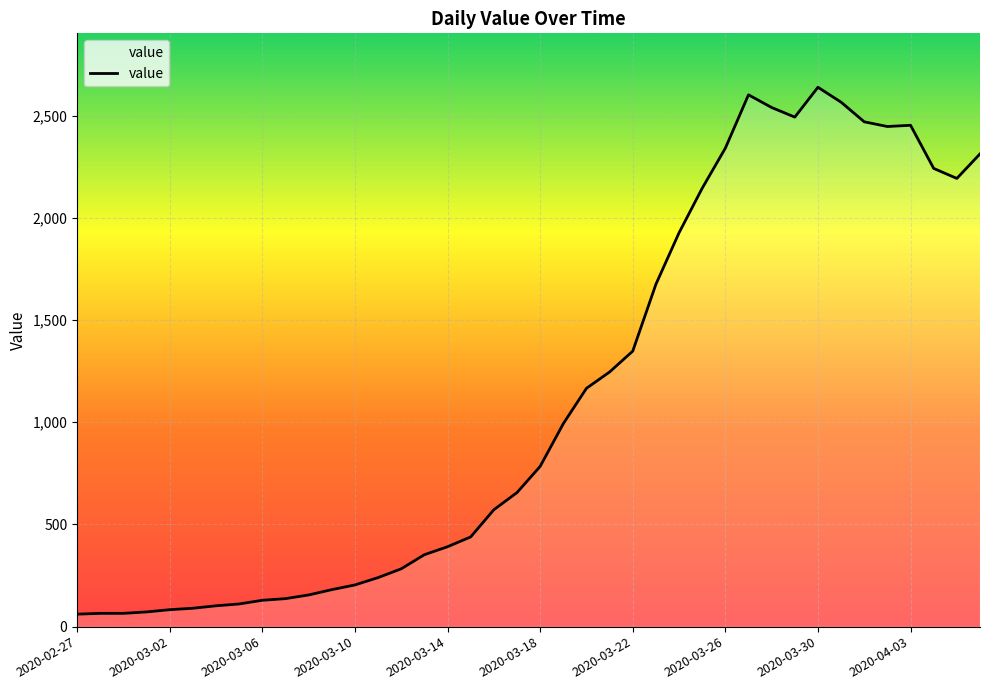

What is the greatest value displayed?

2639